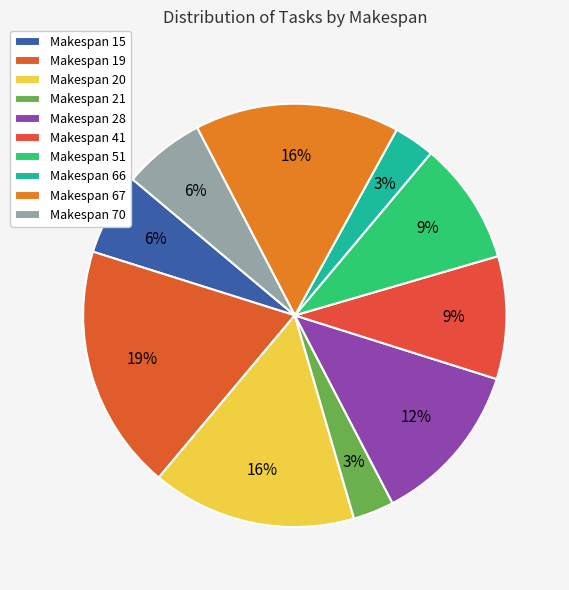

What percentage is the Makespan 70 slice, to the nearest percent?

6%